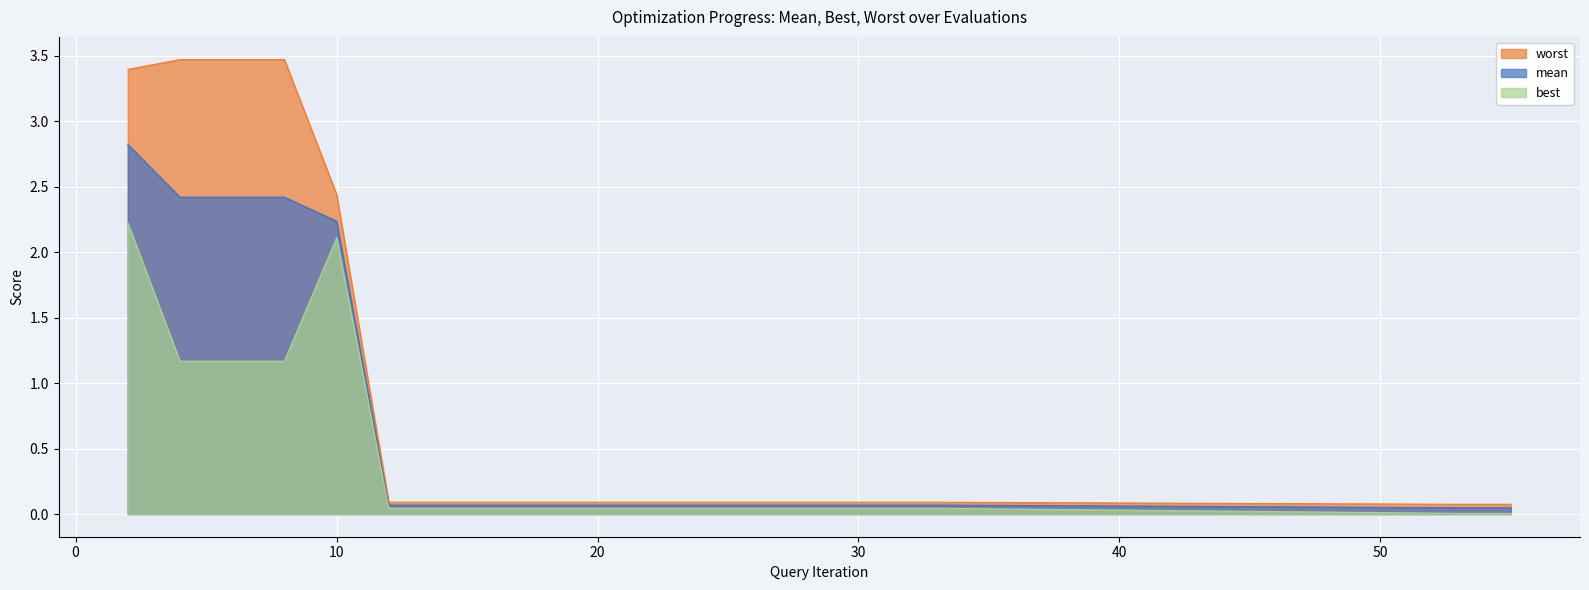

Reading left to right, list all the values displayed in this chart.

mean: 2=2.8	4=2.4	6=2.4	8=2.4	10=2.2	12=0.1	14=0.1	15=0.1	16=0.1	17=0.1	19=0.1	21=0.1	23=0.1	25=0.1	27=0.1	29=0.1	31=0.1	33=0.1	53=0.0	55=0.0
best: 2=2.2	4=1.2	6=1.2	8=1.2	10=2.1	12=0.0	14=0.0	15=0.0	16=0.0	17=0.0	19=0.0	21=0.0	23=0.0	25=0.0	27=0.0	29=0.0	31=0.0	33=0.0	53=0.0	55=0.0
worst: 2=3.4	4=3.5	6=3.5	8=3.5	10=2.4	12=0.1	14=0.1	15=0.1	16=0.1	17=0.1	19=0.1	21=0.1	23=0.1	25=0.1	27=0.1	29=0.1	31=0.1	33=0.1	53=0.1	55=0.1